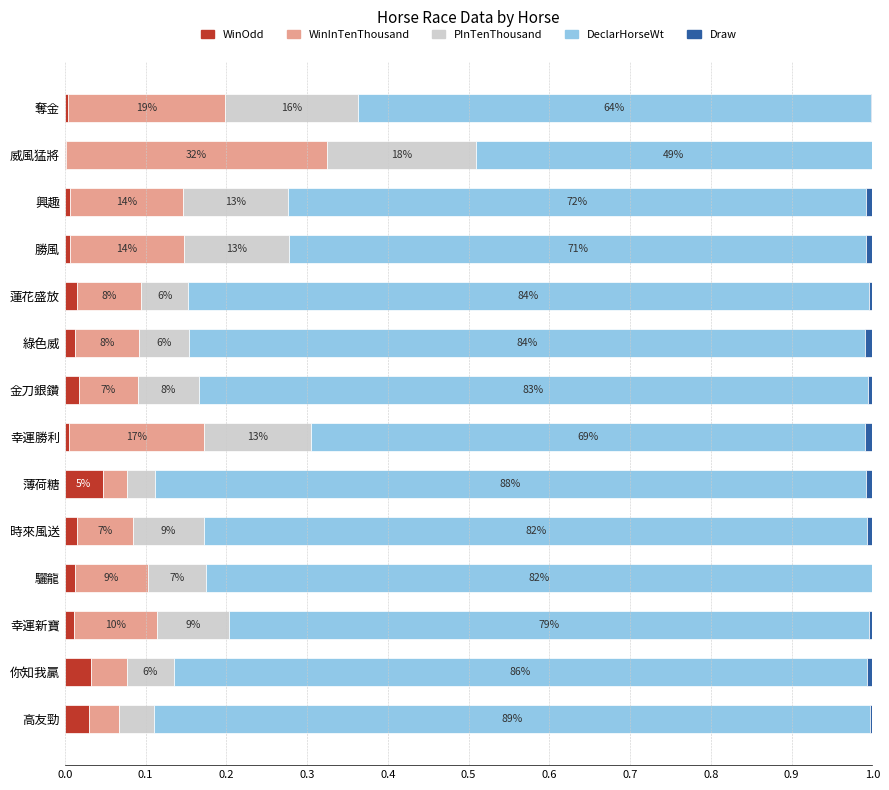

What is the difference between the second highest and second lowest values in the WinInTenThousand series?

0.2